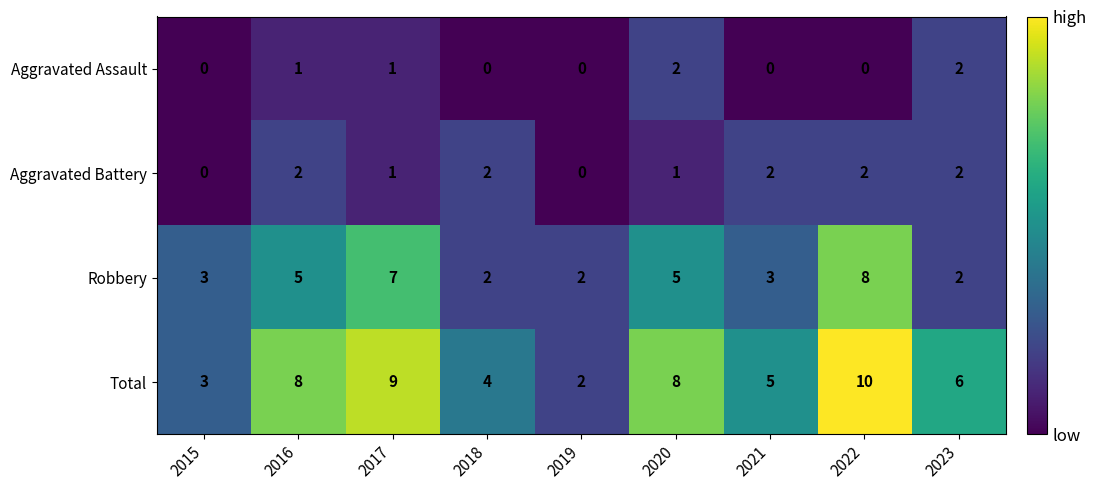

What is the difference between the Total values at 2018 and 2022?

6